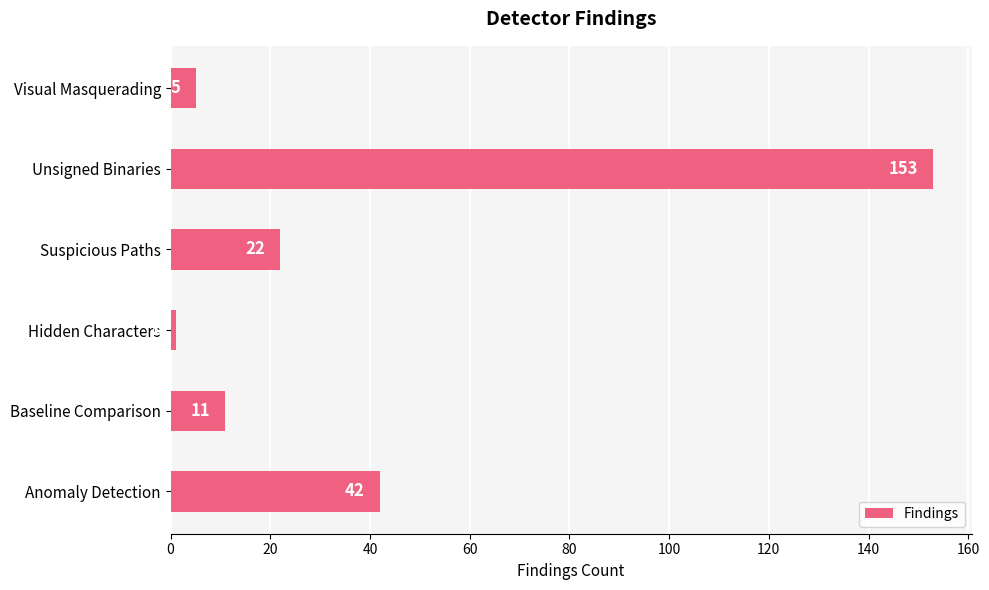

Where is the data nearest to the value 77?

Anomaly Detection